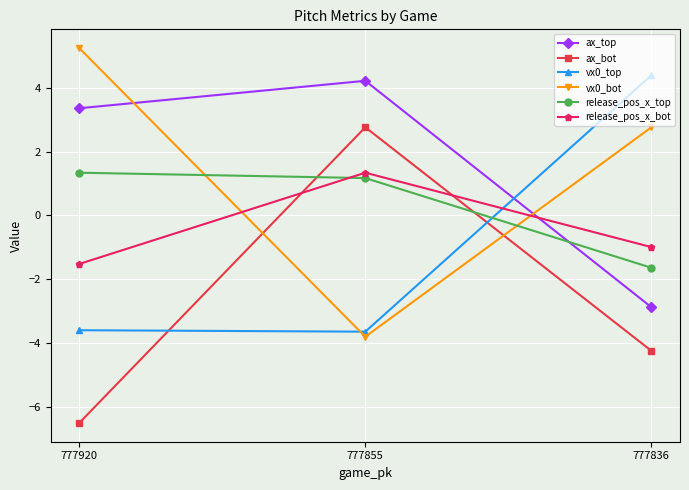

Which category has the lowest value across all series?

777920